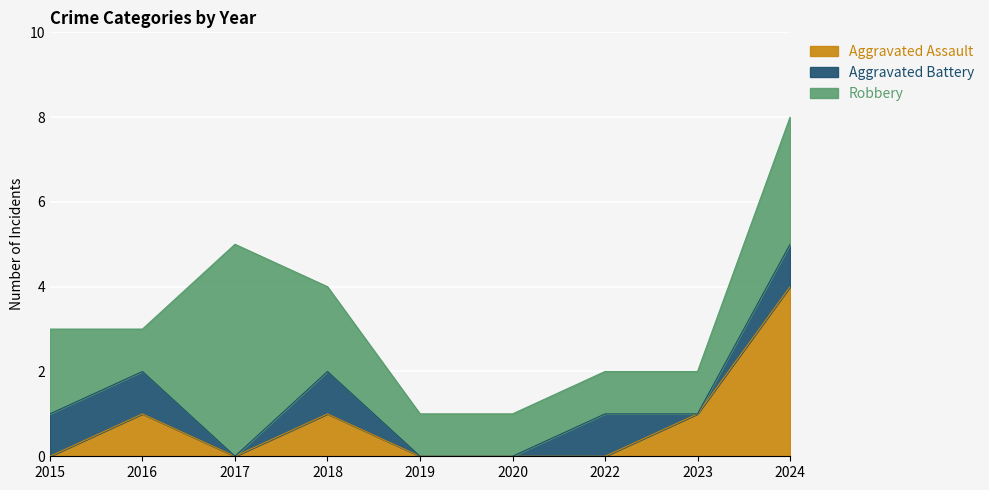

True or false: Aggravated Assault and Robbery cross at least once.

False